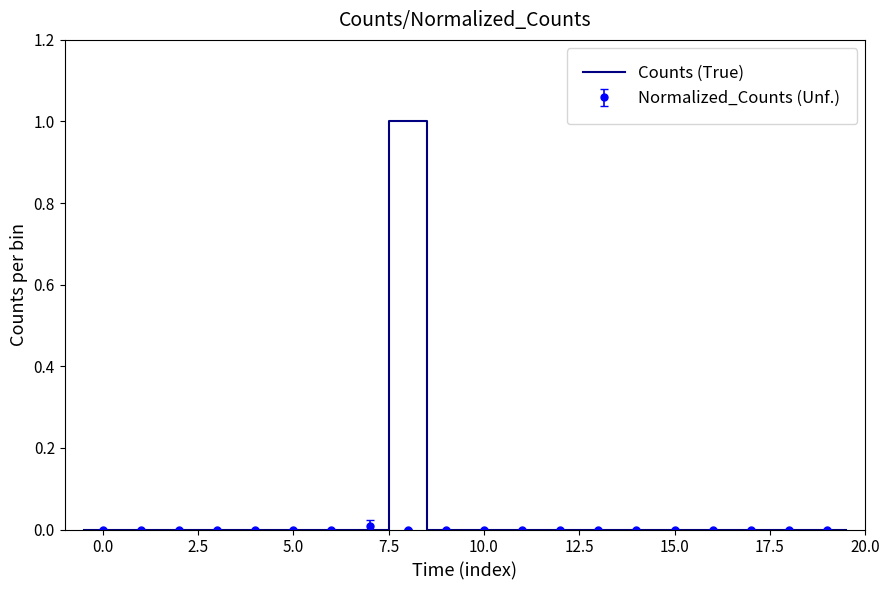

Is it true that Counts (True) equals 0 at 12.5?

True